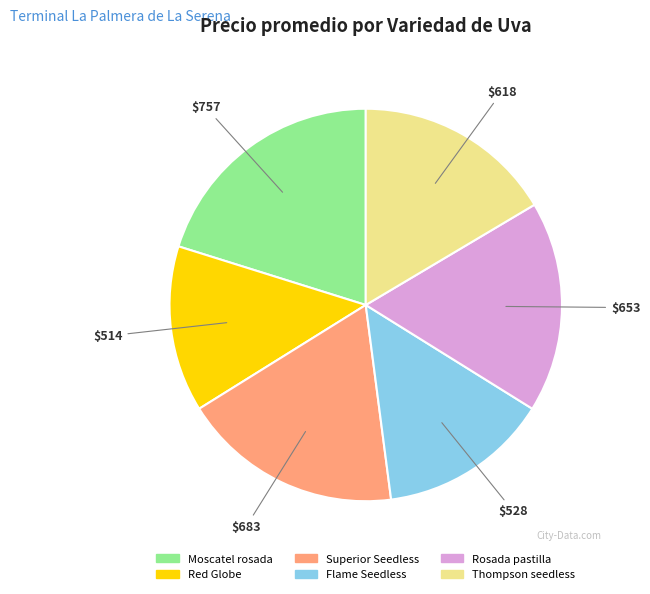

Is it true that Rosada pastilla is 17% of the pie?

True